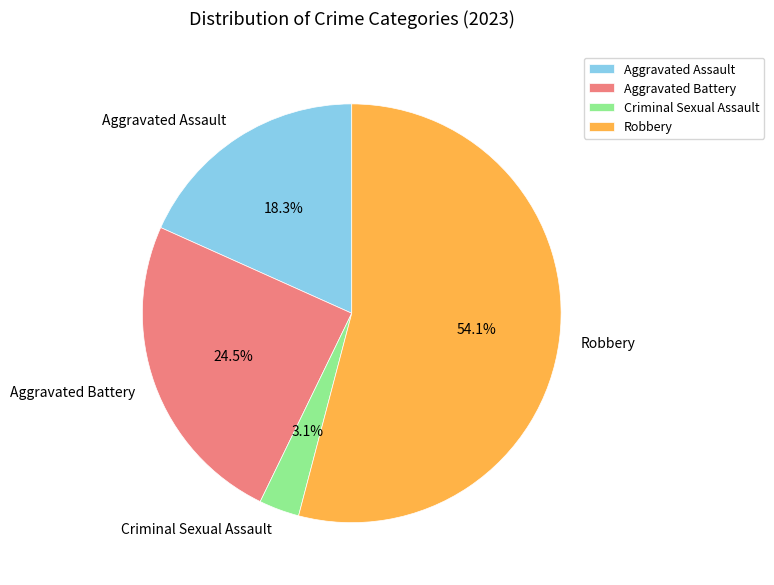

Rank the categories by value from highest to lowest.

Robbery, Aggravated Battery, Aggravated Assault, Criminal Sexual Assault